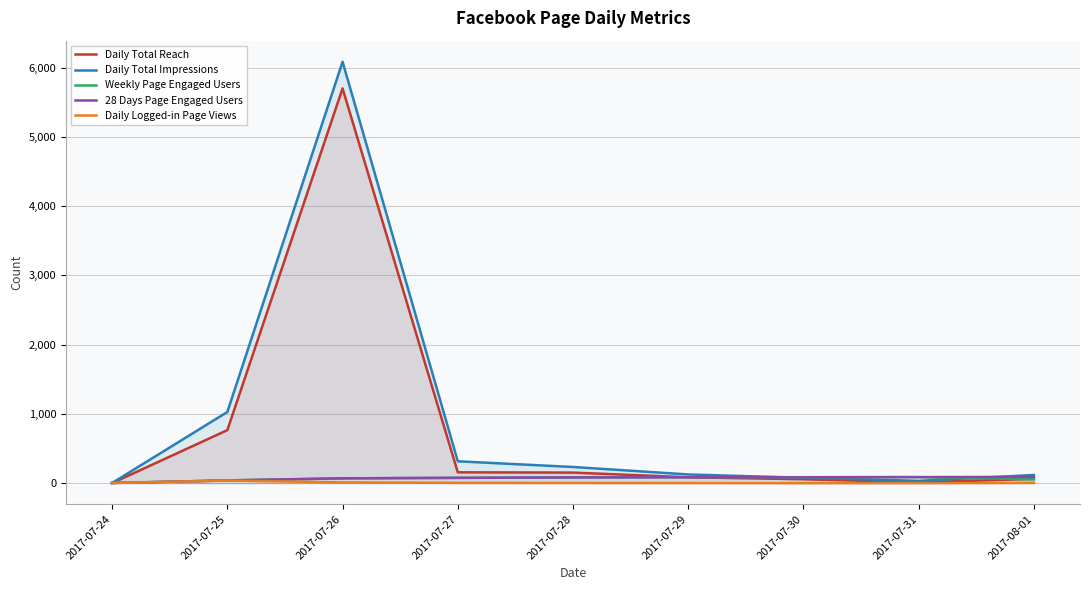

At 2017-07-28, list the series in order from smallest to largest.

Daily Logged-in Page Views, Weekly Page Engaged Users, 28 Days Page Engaged Users, Daily Total Reach, Daily Total Impressions